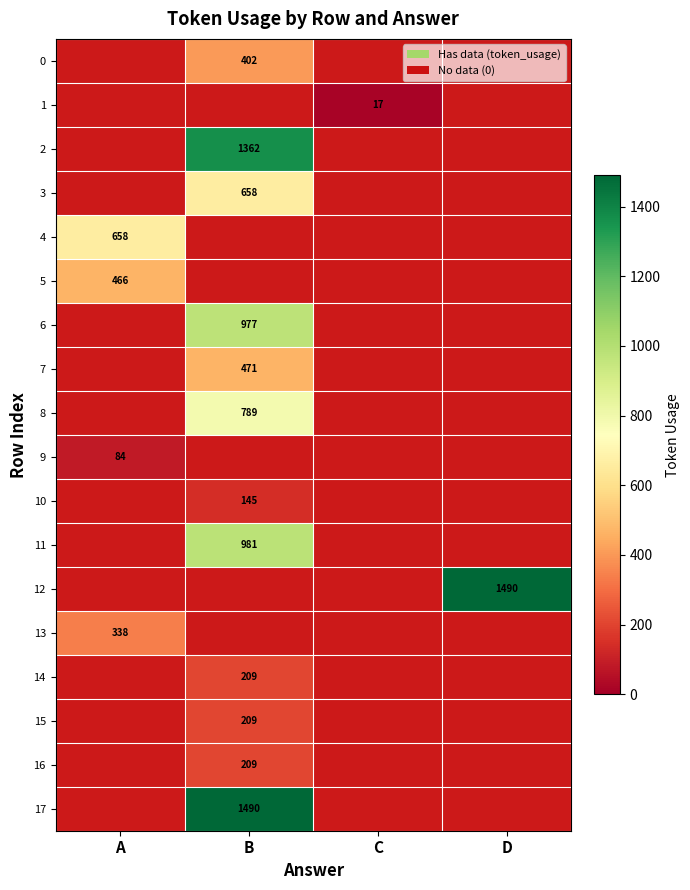

The value of 4 at A is 1155. True or false?

False